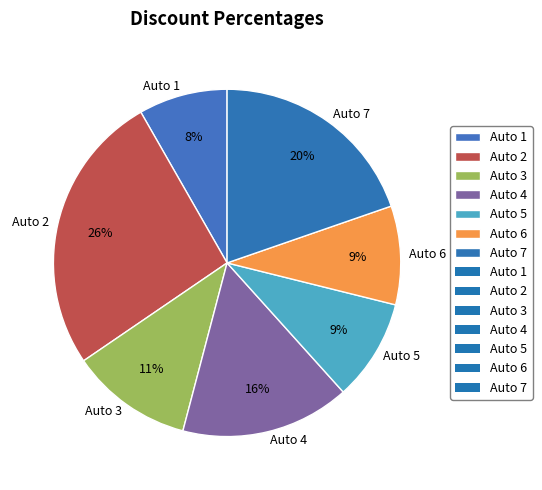

True or false: Auto 3 accounts for 11% of the total.

True